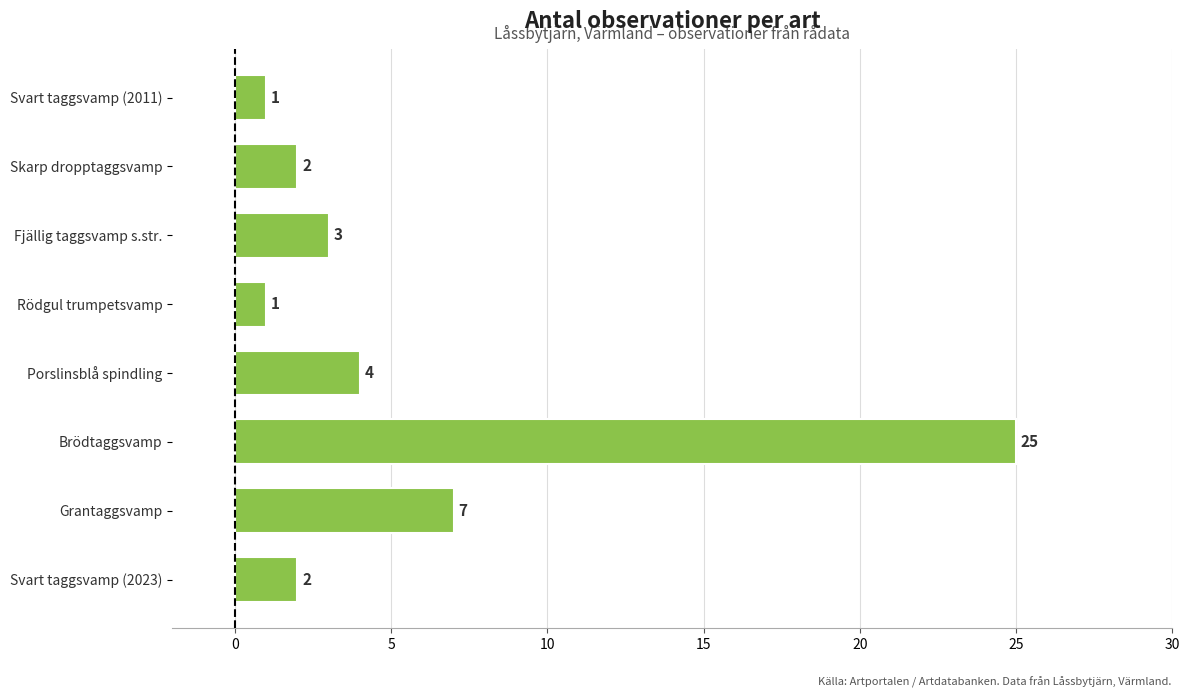

What is the label of the 1st bar from the bottom?

Svart taggsvamp (2023)